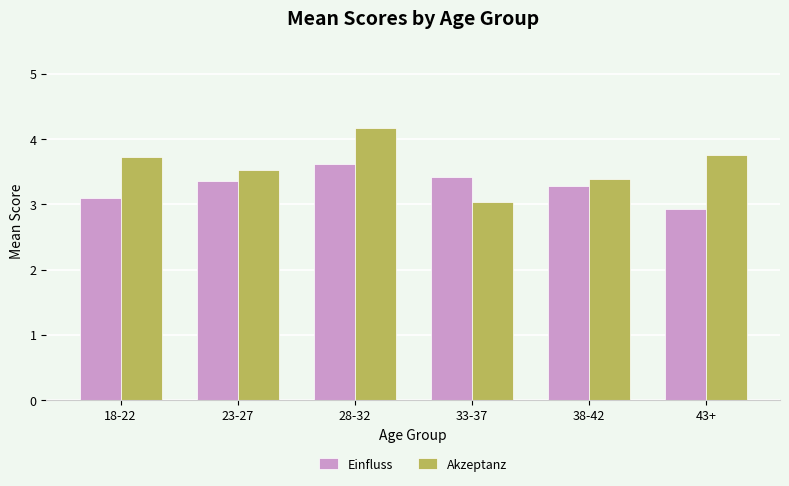

How many bars are there in total?

12